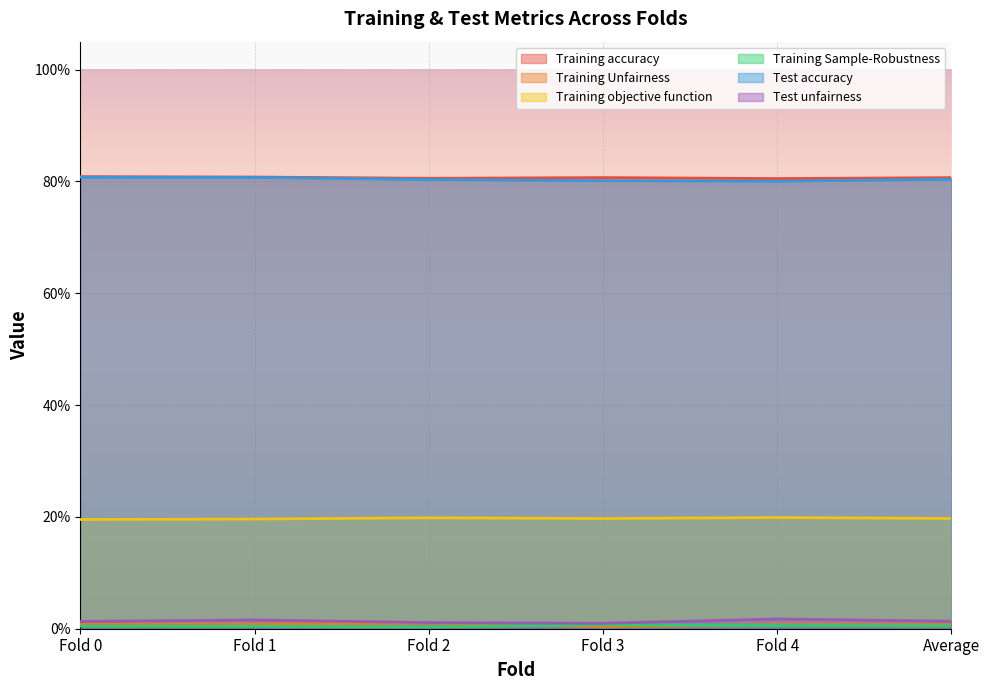

Reading right to left, what are all the values shown in this chart?

Training accuracy: 0.8	0.8	0.8	0.8	0.8	0.8
Training Unfairness: 0.0	0.0	0.0	0.0	0.0	0.0
Training objective function: 0.2	0.2	0.2	0.2	0.2	0.2
Training Sample-Robustness: 0.0	0.0	0.0	0.0	0.0	0.0
Test accuracy: 0.8	0.8	0.8	0.8	0.8	0.8
Test unfairness: 0.0	0.0	0.0	0.0	0.0	0.0